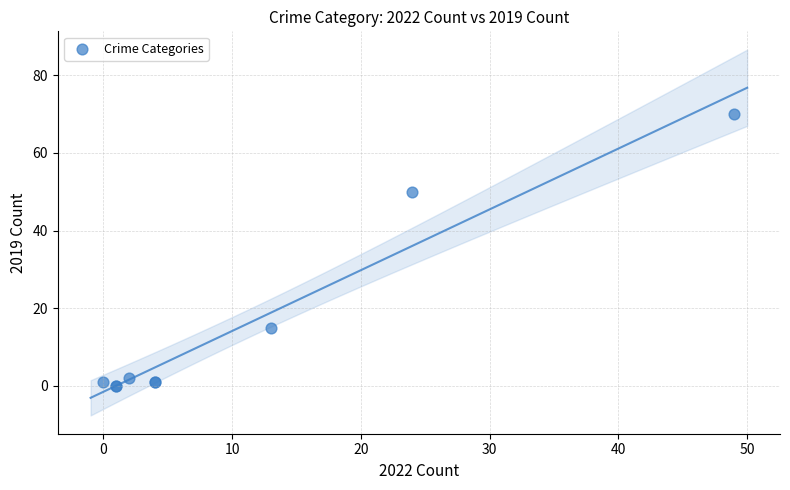

What Y value in the scatter plot is closest to 35?

50